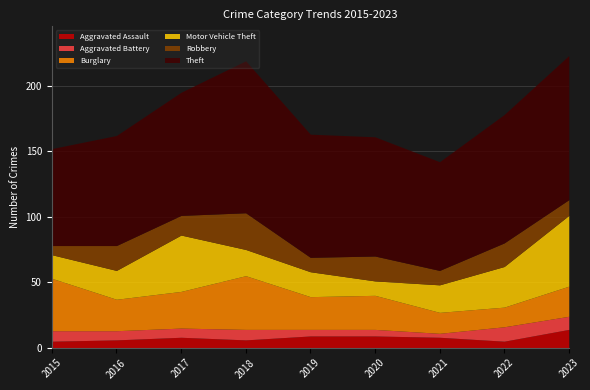

True or false: Theft and Burglary intersect in this chart.

False